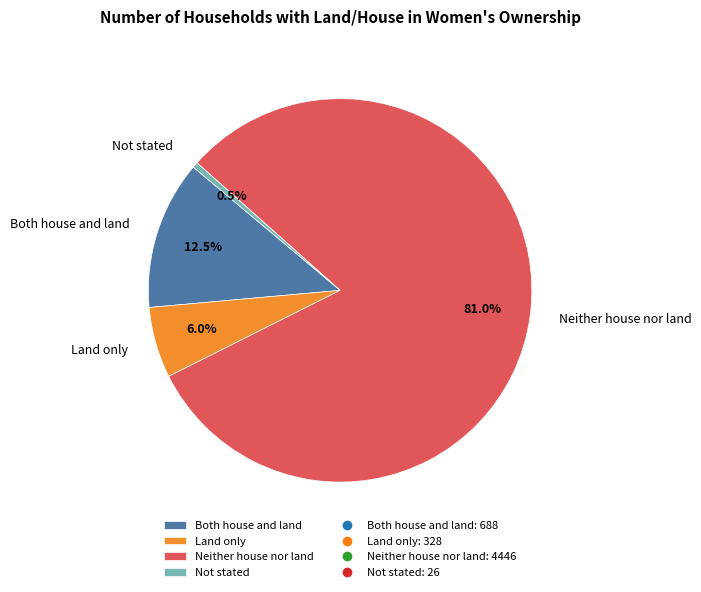

Rank the categories by value from highest to lowest.

Neither house nor land, Both house and land, Land only, Not stated